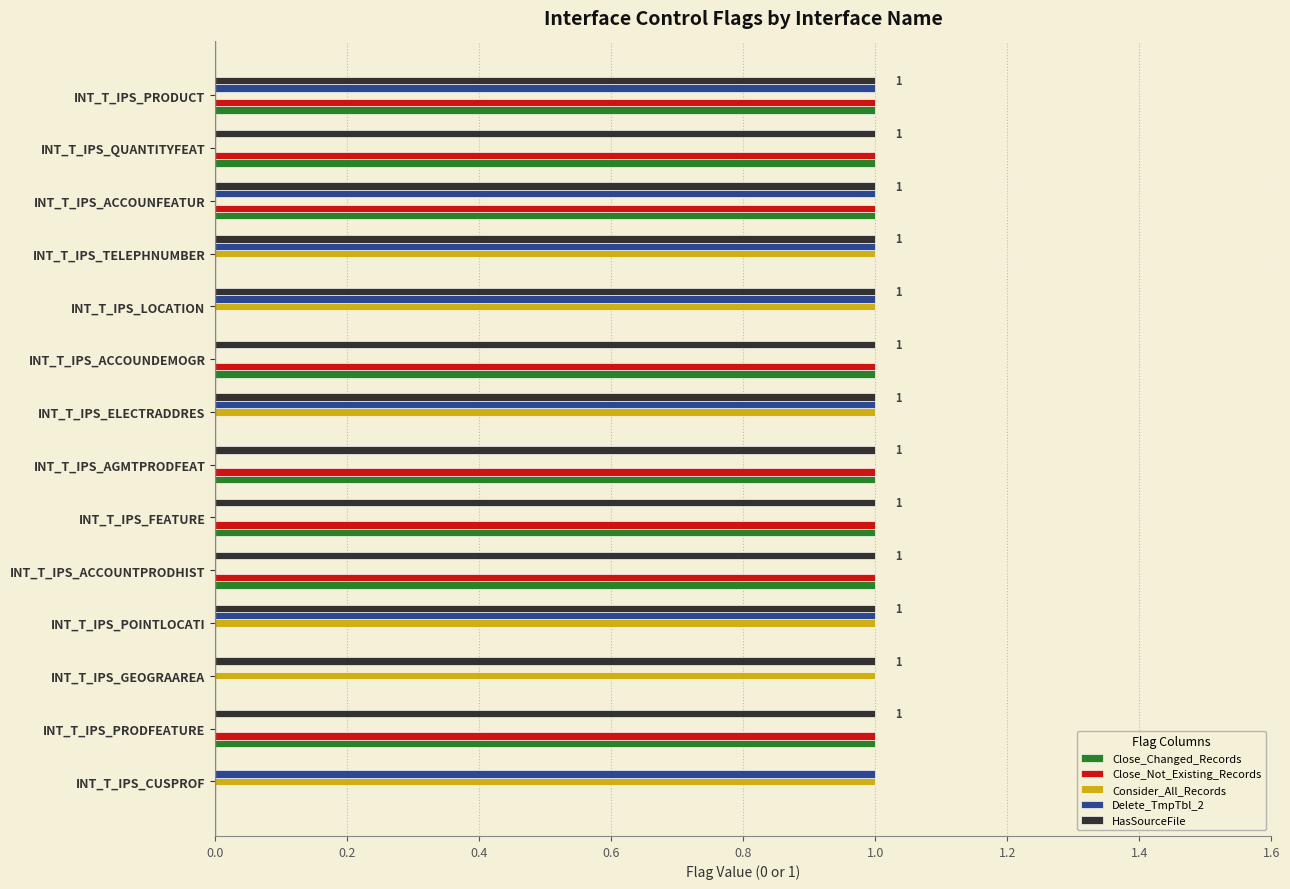

Is the value of Close_Changed_Records at INT_T_IPS_POINTLOCATI greater than the value of HasSourceFile at INT_T_IPS_AGMTPRODFEAT?

No